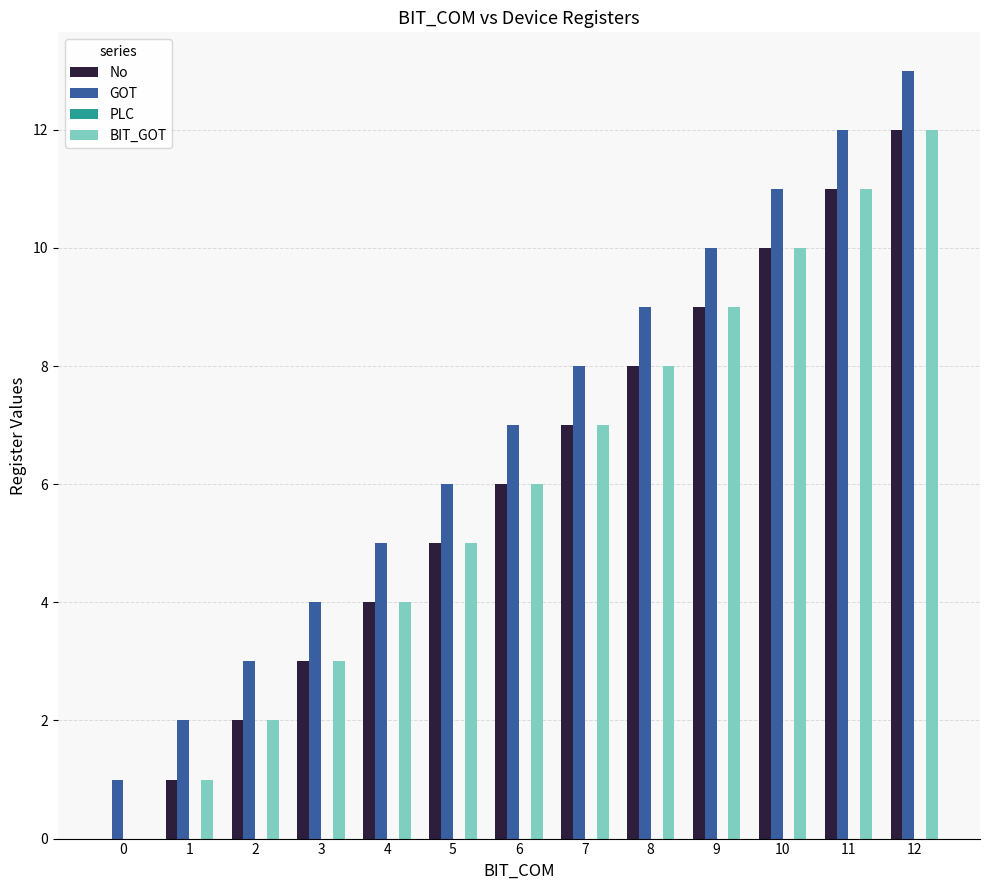

How many values in No are above zero?

12